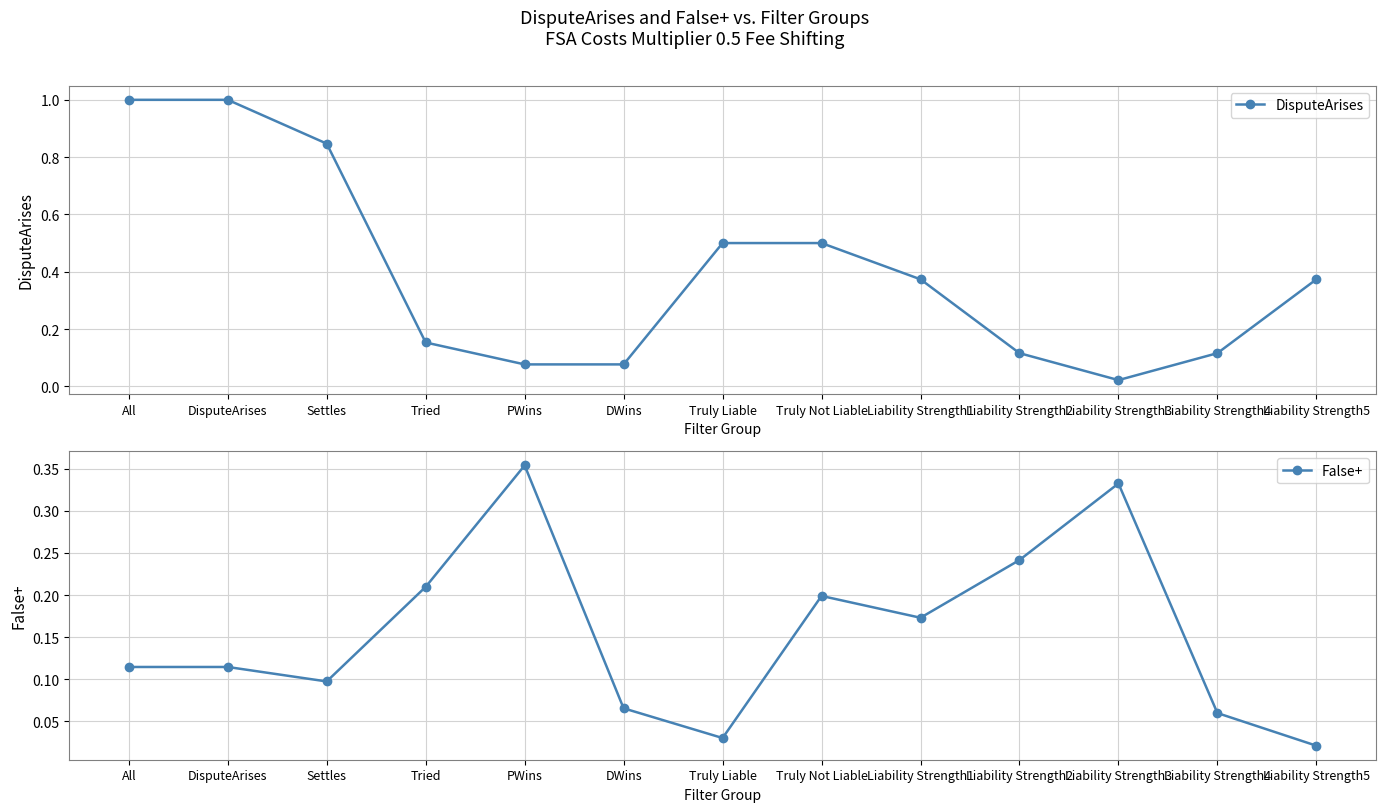

How many times do DisputeArises and False+ cross each other?

4